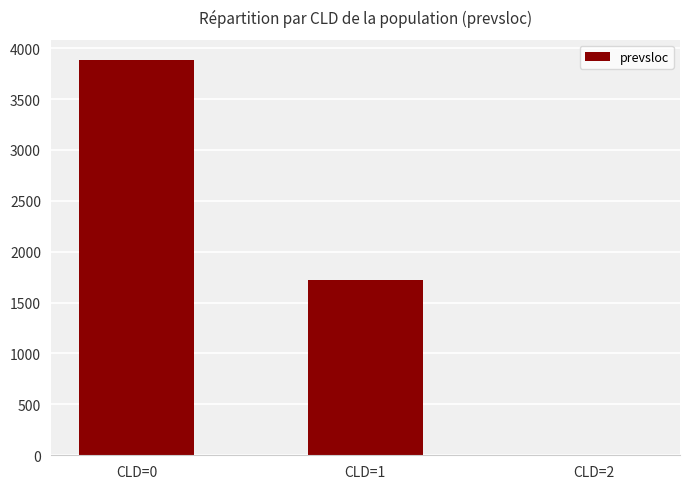

Which label corresponds to the largest value in the chart?

CLD=0